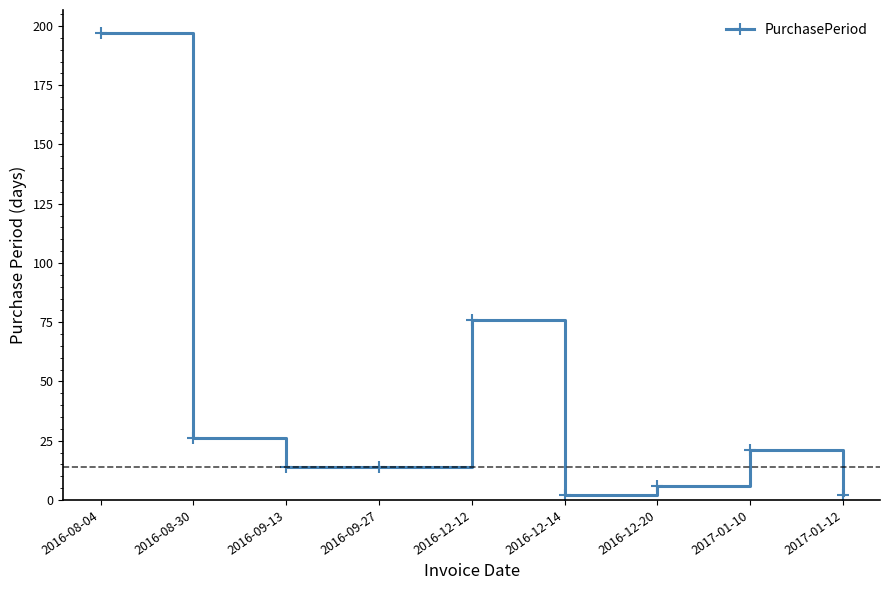

Which label corresponds to the largest value in the chart?

2016-08-04